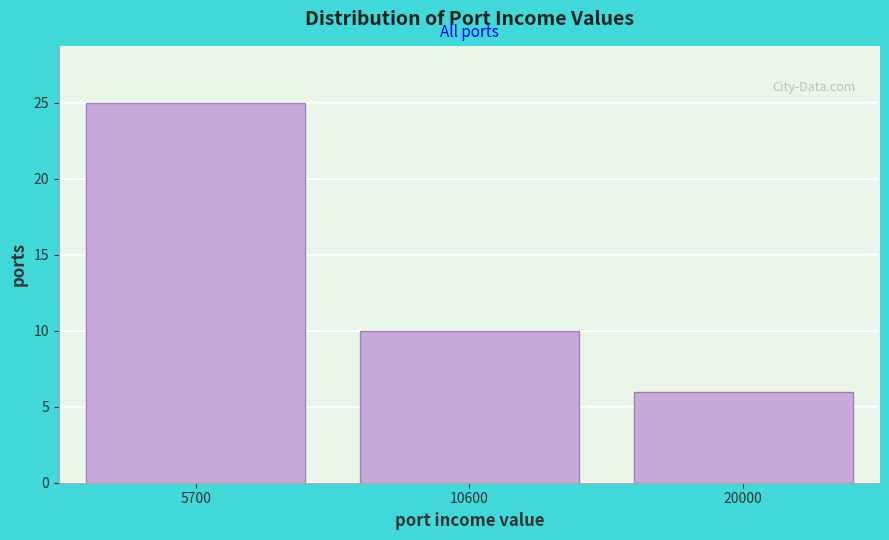

Reading right to left, transcribe all the data shown in this chart.

6	10	25